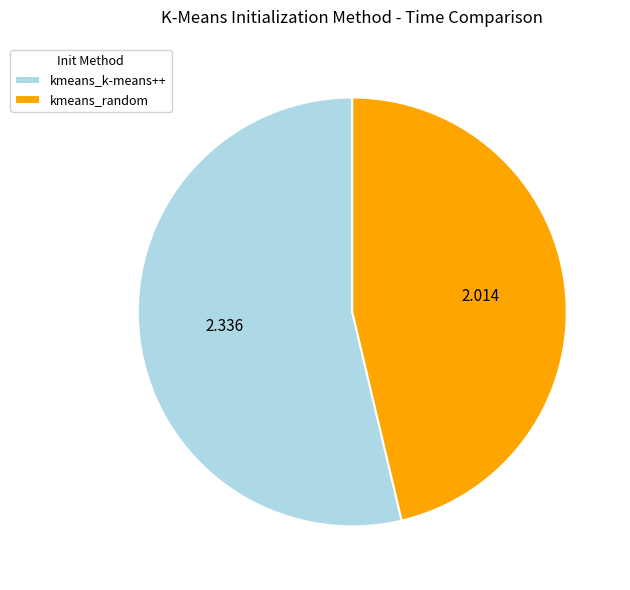

True or false: kmeans_random accounts for 46% of the total.

True